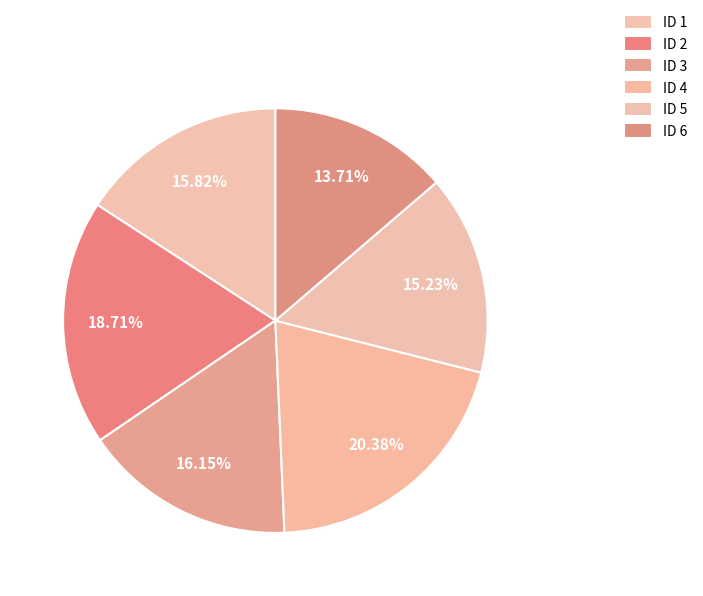

How many segments does this pie chart have?

6